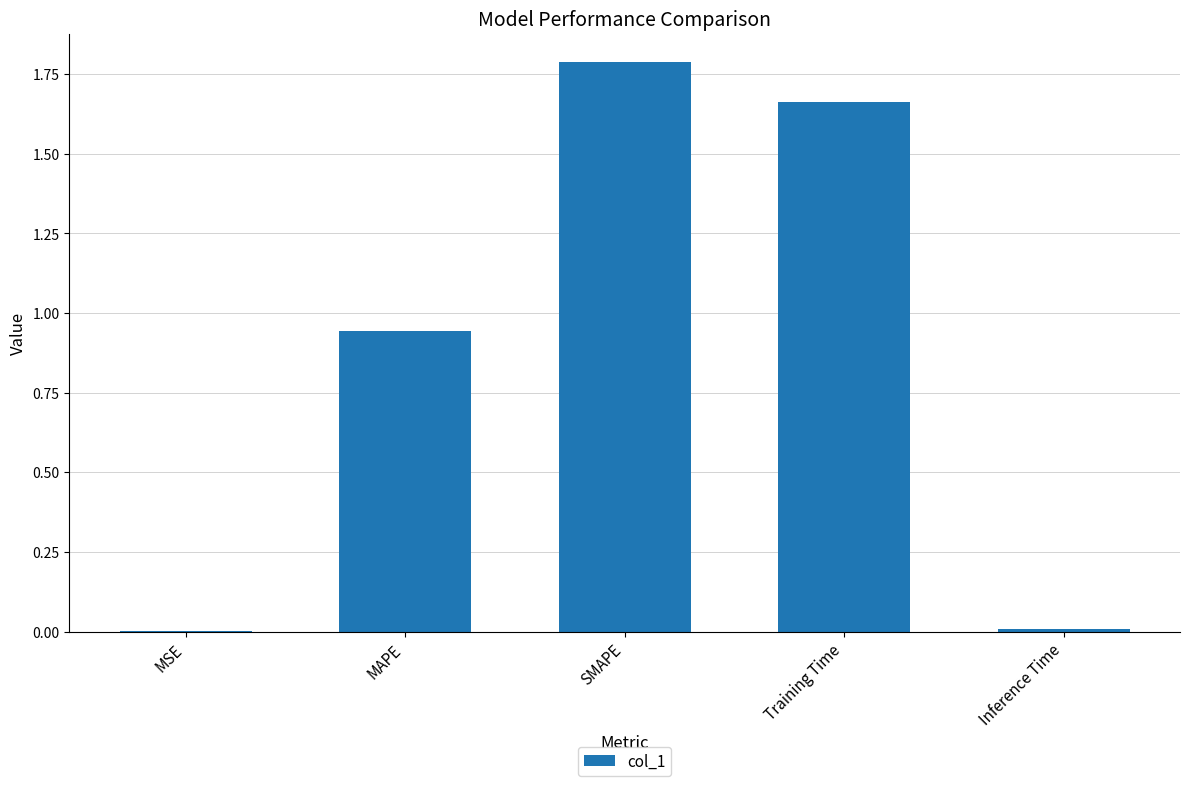

Which has a higher value, MAPE or Inference Time?

MAPE